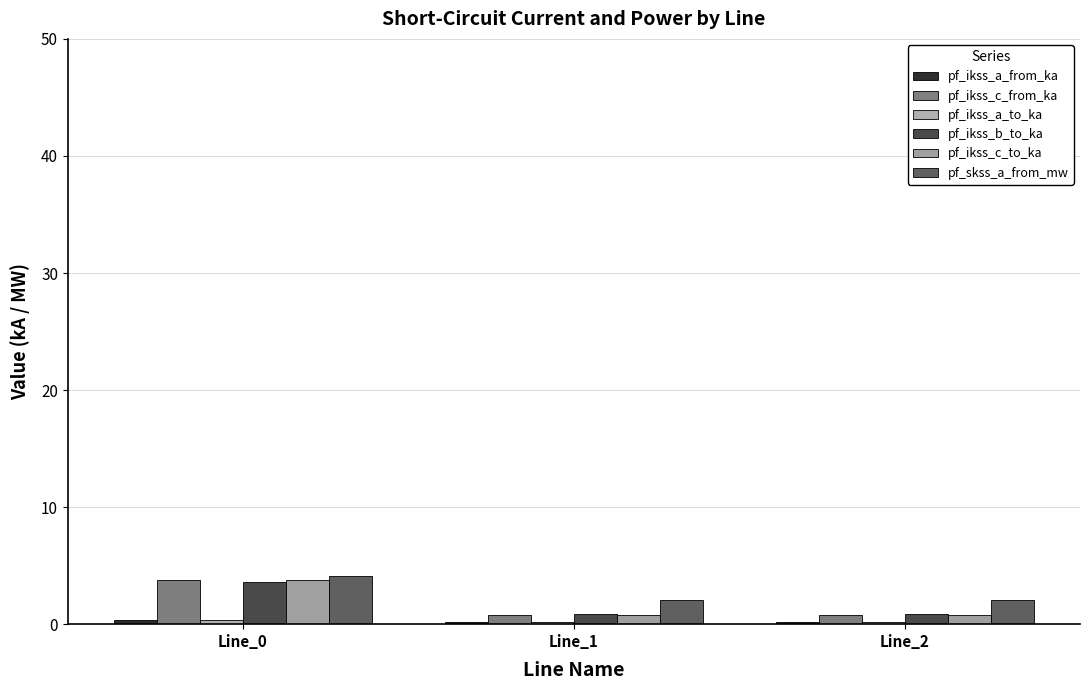

What value does the pf_ikss_b_to_ka series have at Line_1?

0.8